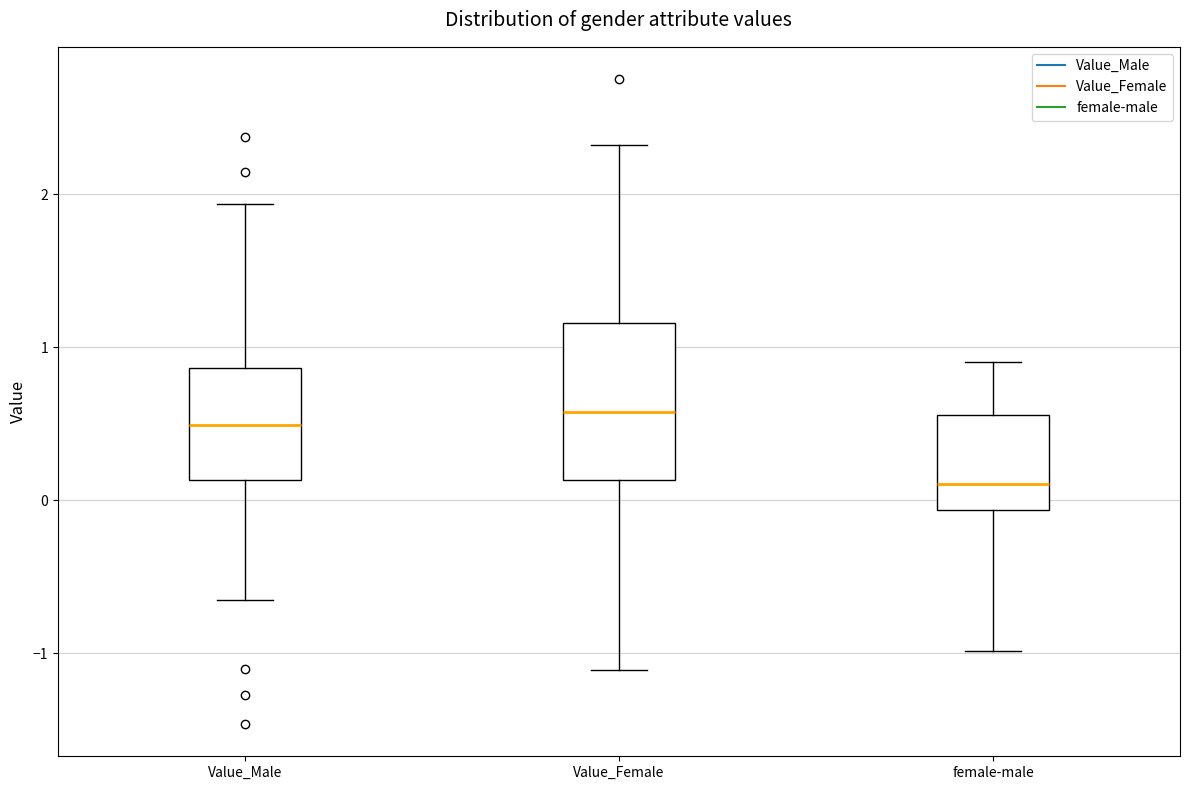

Reading left to right, transcribe this box plot: for each box, give where its median line is, the range the box spans, and where its two whiskers end, as read against the y-axis. The values are not printed on the chart, so give them approximately, as read against the axis.

Value_Male: median 0.5, box 0.1 to 0.9, whiskers -0.7 to 1.9
Value_Female: median 0.6, box 0.1 to 1.2, whiskers -1.1 to 2.3
female-male: median 0.1, box -0.1 to 0.6, whiskers -1.0 to 0.9